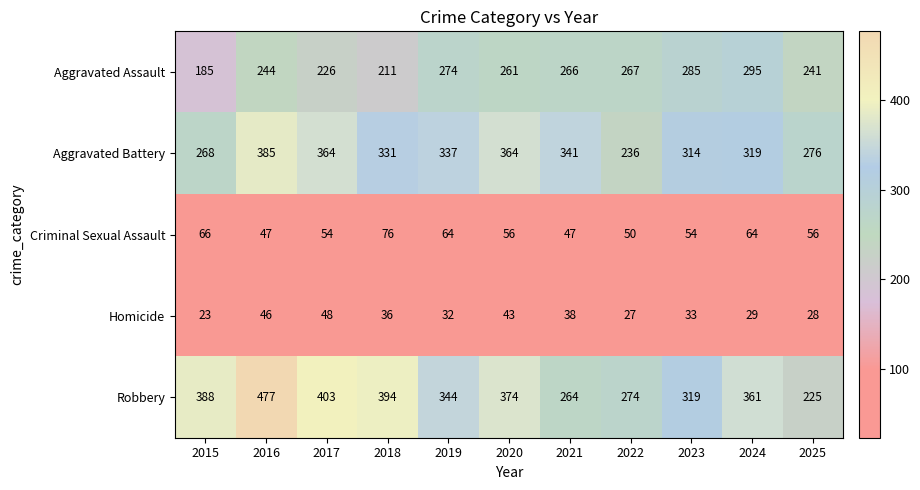

True or false: Criminal Sexual Assault has a value of 108 at 2024.

False